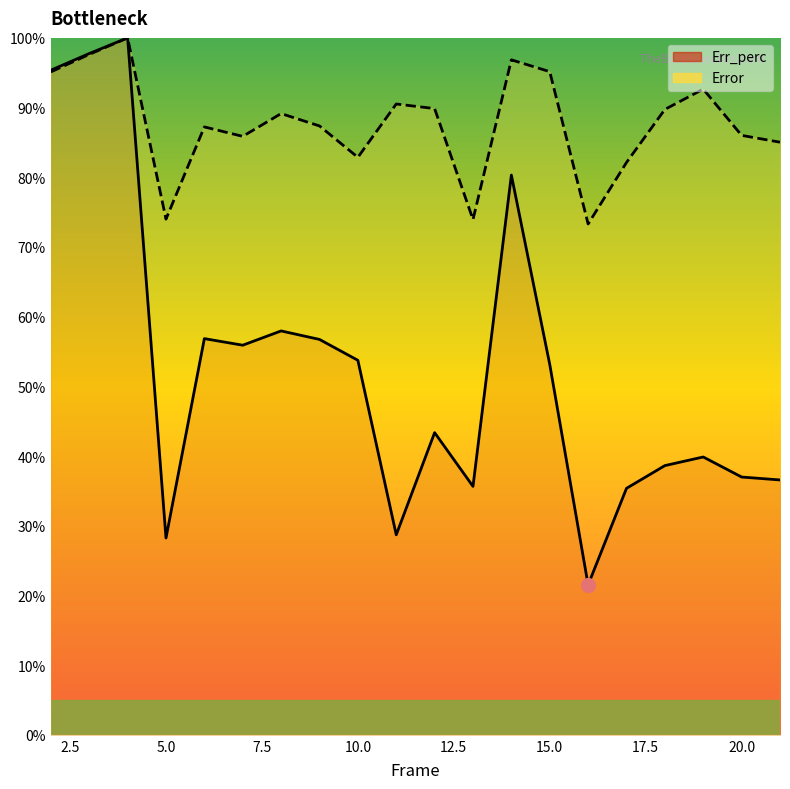

Reading left to right, what are all the values shown in this chart?

Err_perc: 2=95.4	3=97.8	4=100.0	5=28.2	6=56.8	7=55.9	8=58.0	9=56.7	10=53.7	11=28.7	12=43.4	13=35.6	14=80.3	15=53.1	16=21.5	17=35.4	18=38.6	19=39.9	20=37.0	21=36.6
Error: 2=95.1	3=97.6	4=100.0	5=74.0	6=87.2	7=85.9	8=89.1	9=87.4	10=82.9	11=90.5	12=89.9	13=73.9	14=96.9	15=95.2	16=73.3	17=82.1	18=89.7	19=92.6	20=86.0	21=85.0